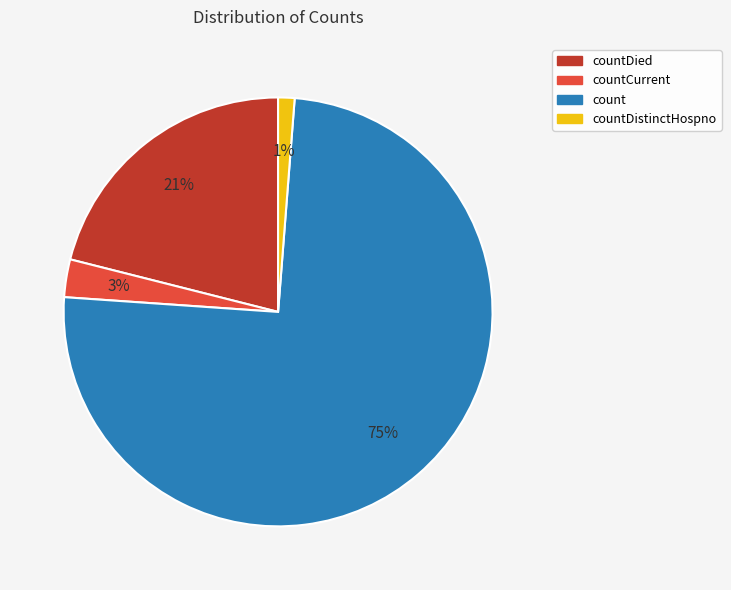

Is the sum of countDistinctHospno and countDied greater than half?

No